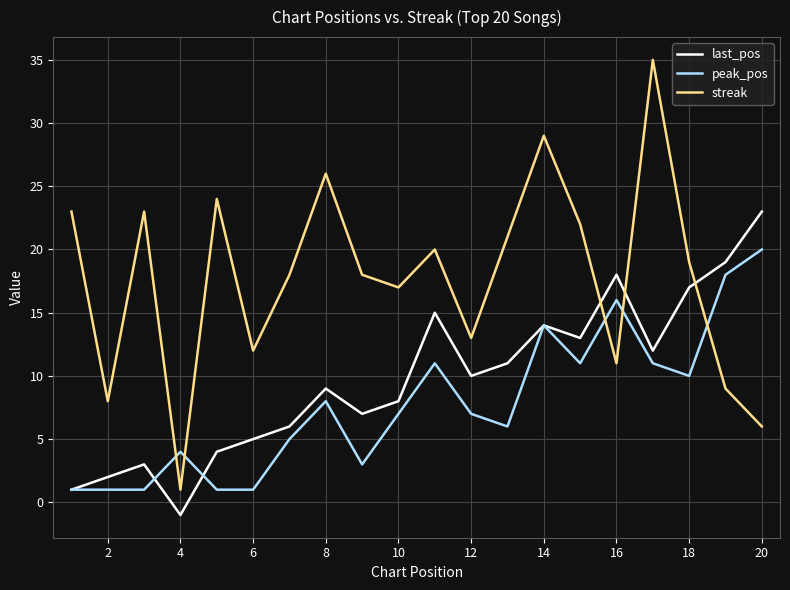

Rank the series by their maximum value, from lowest to highest.

peak_pos, last_pos, streak